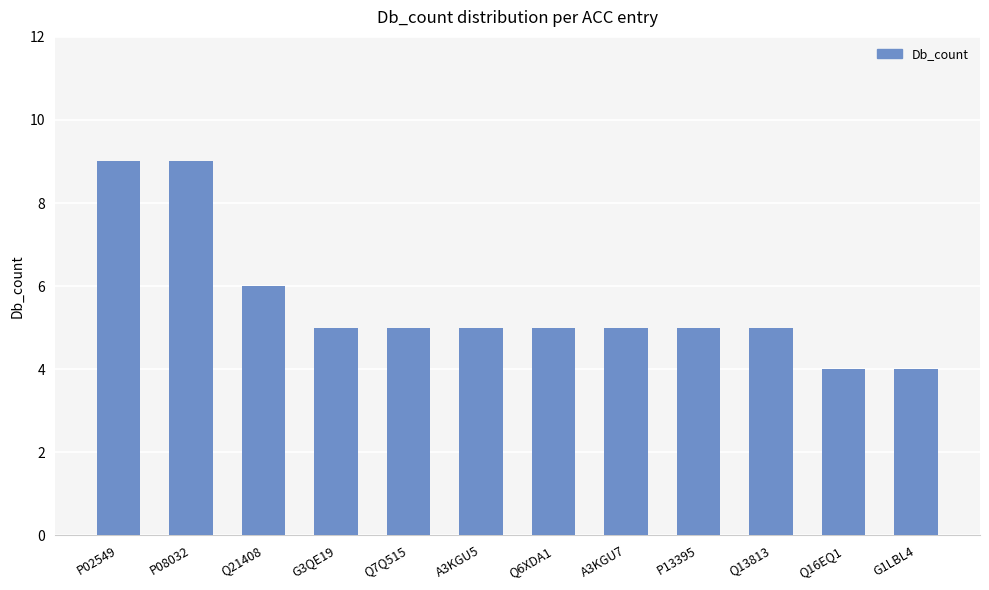

True or false: the data shows 6 at G1LBL4.

False